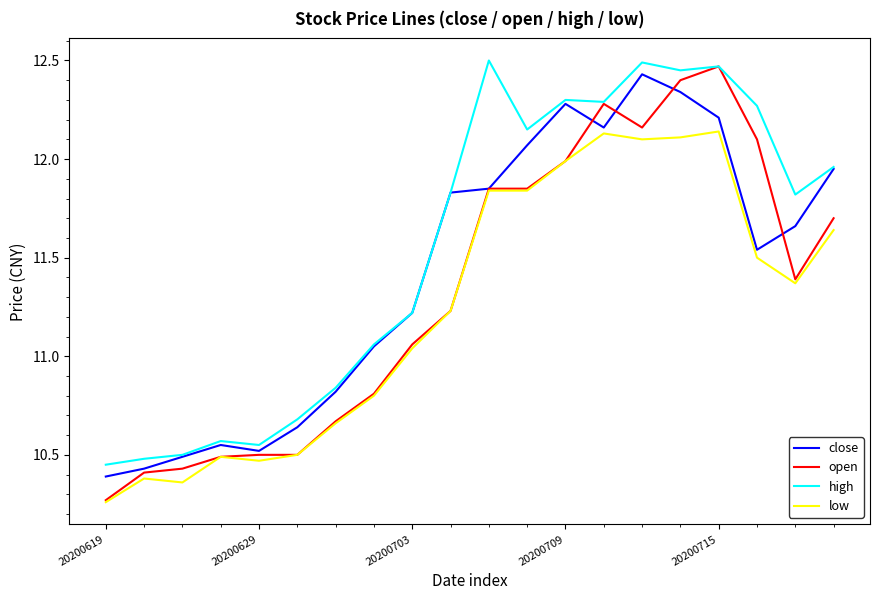

Which series has the widest spread of values?

open